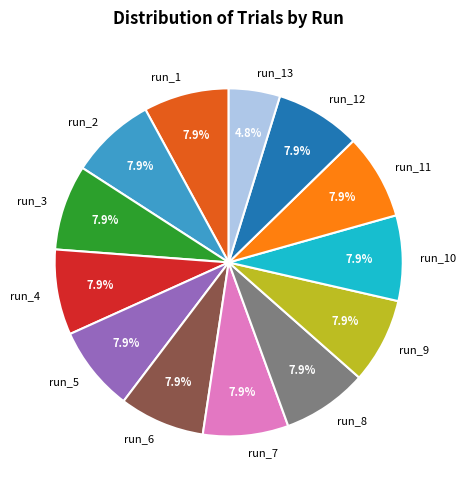

True or false: run_5 accounts for 8% of the total.

True